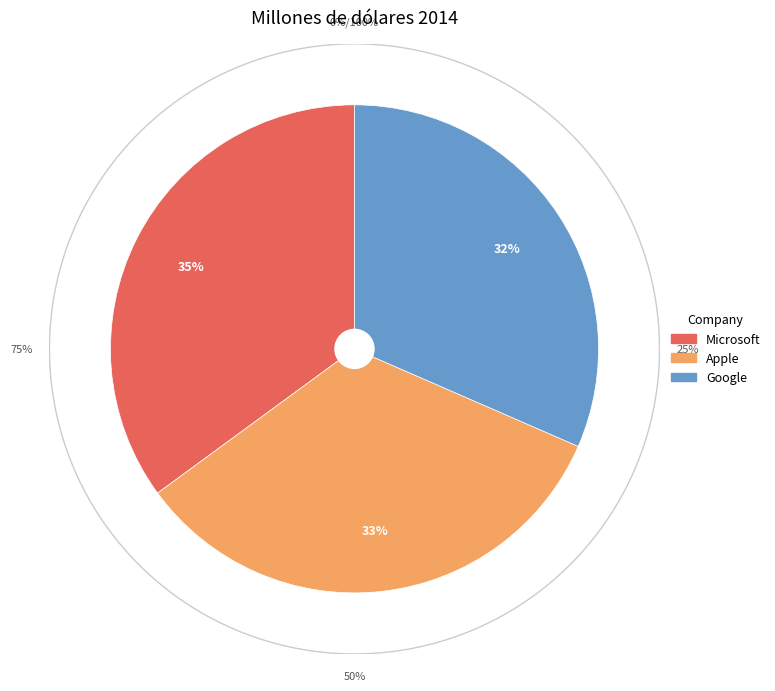

Is there a majority slice in this chart?

No